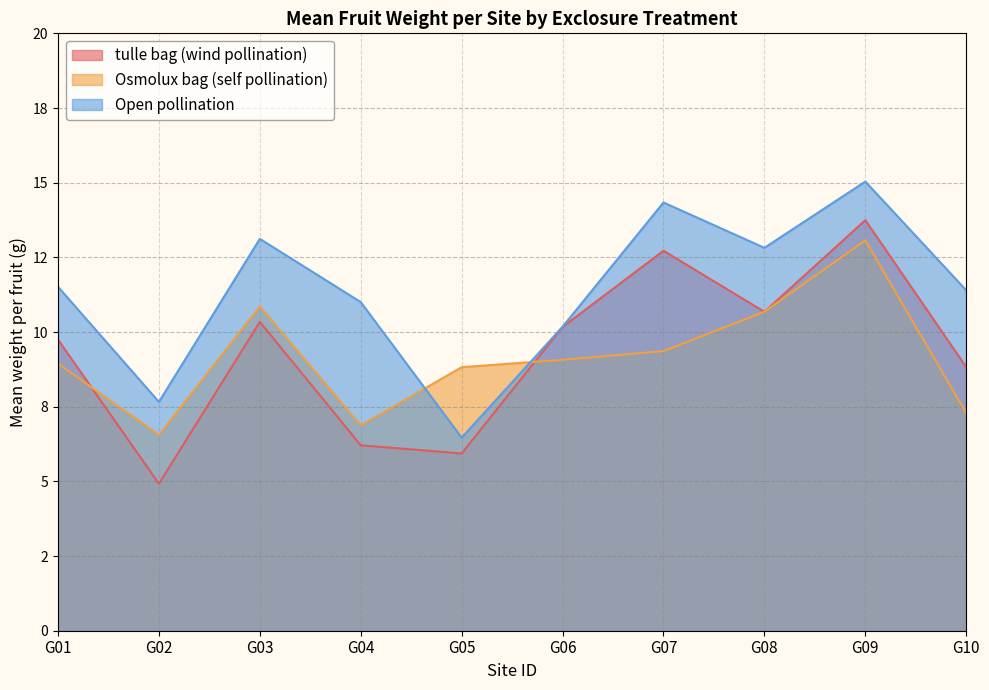

What value does the Osmolux bag (self pollination) series have at G06?

9.1